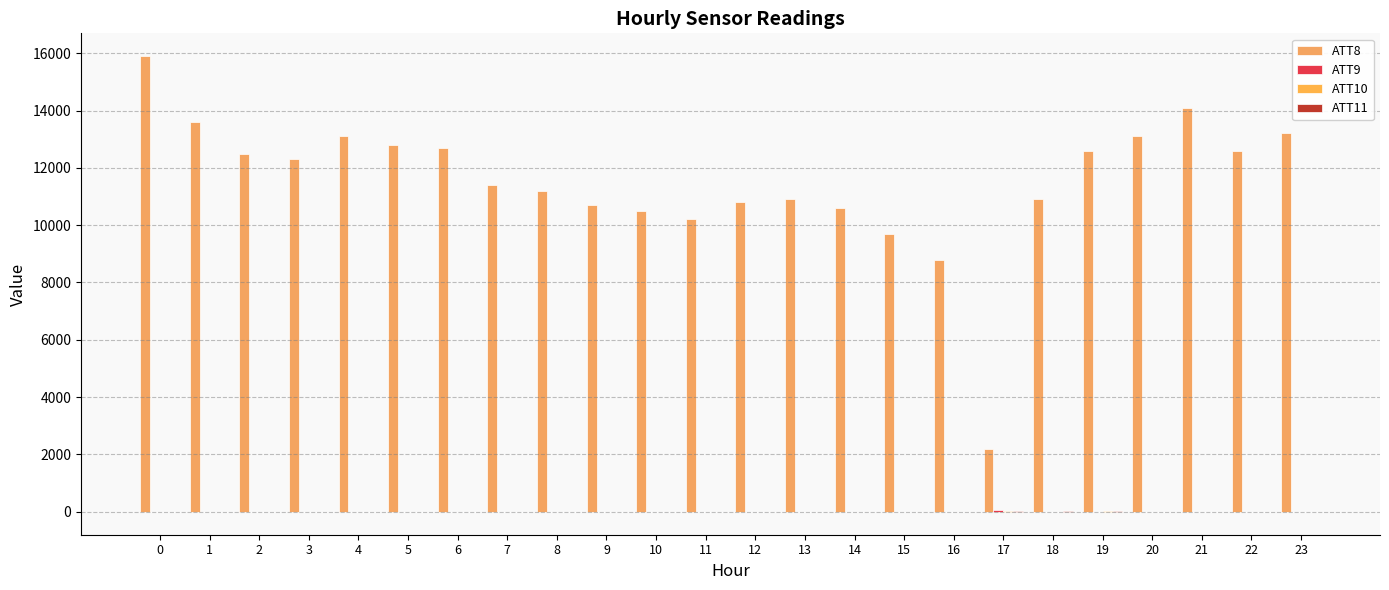

The value of ATT8 at 22 is 12600.0. True or false?

True